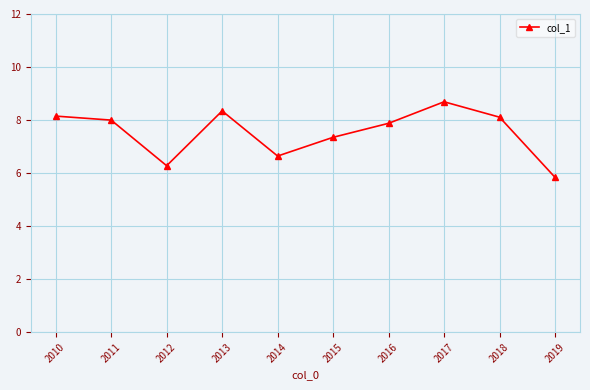

At which category does the data reach its first local peak?

2013